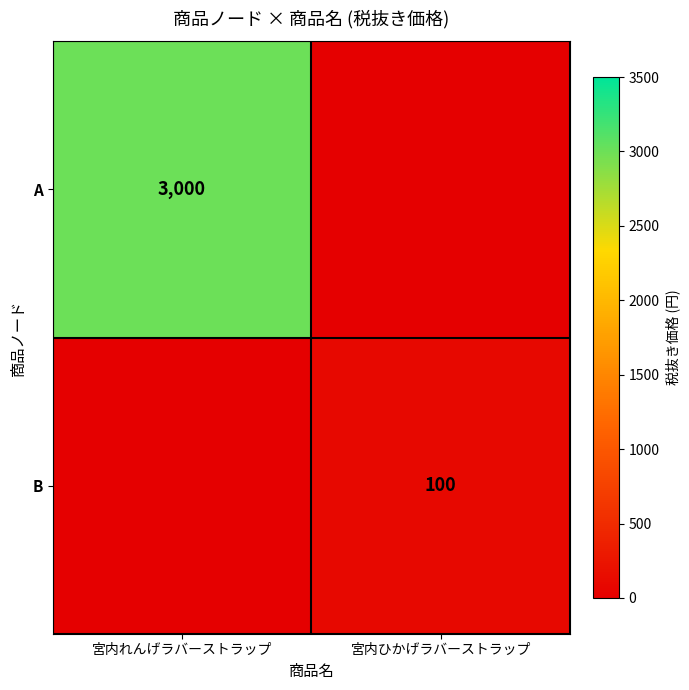

At which category is the sum across all series the highest?

宮内れんげラバーストラップ